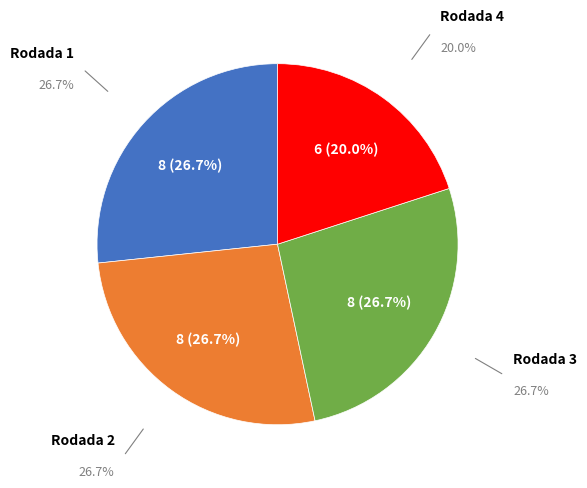

Is there a majority slice in this chart?

No